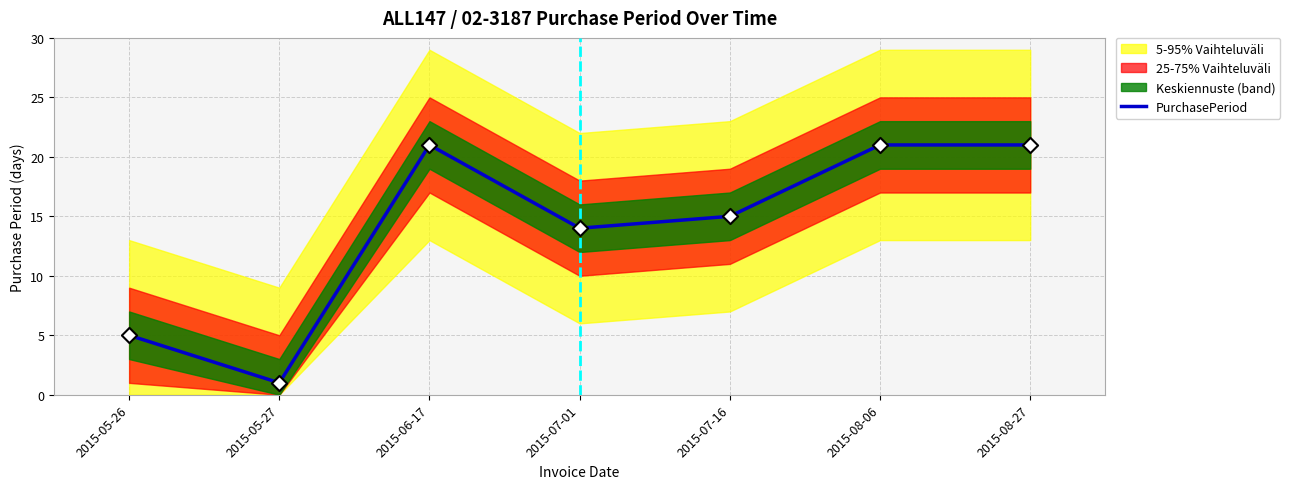

Between 2015-07-16 and 2015-08-27, which is larger?

2015-08-27